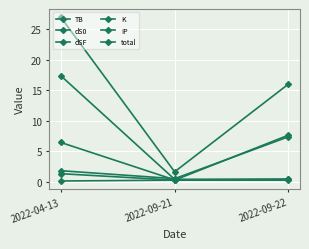

What is the greatest value displayed?

27.0